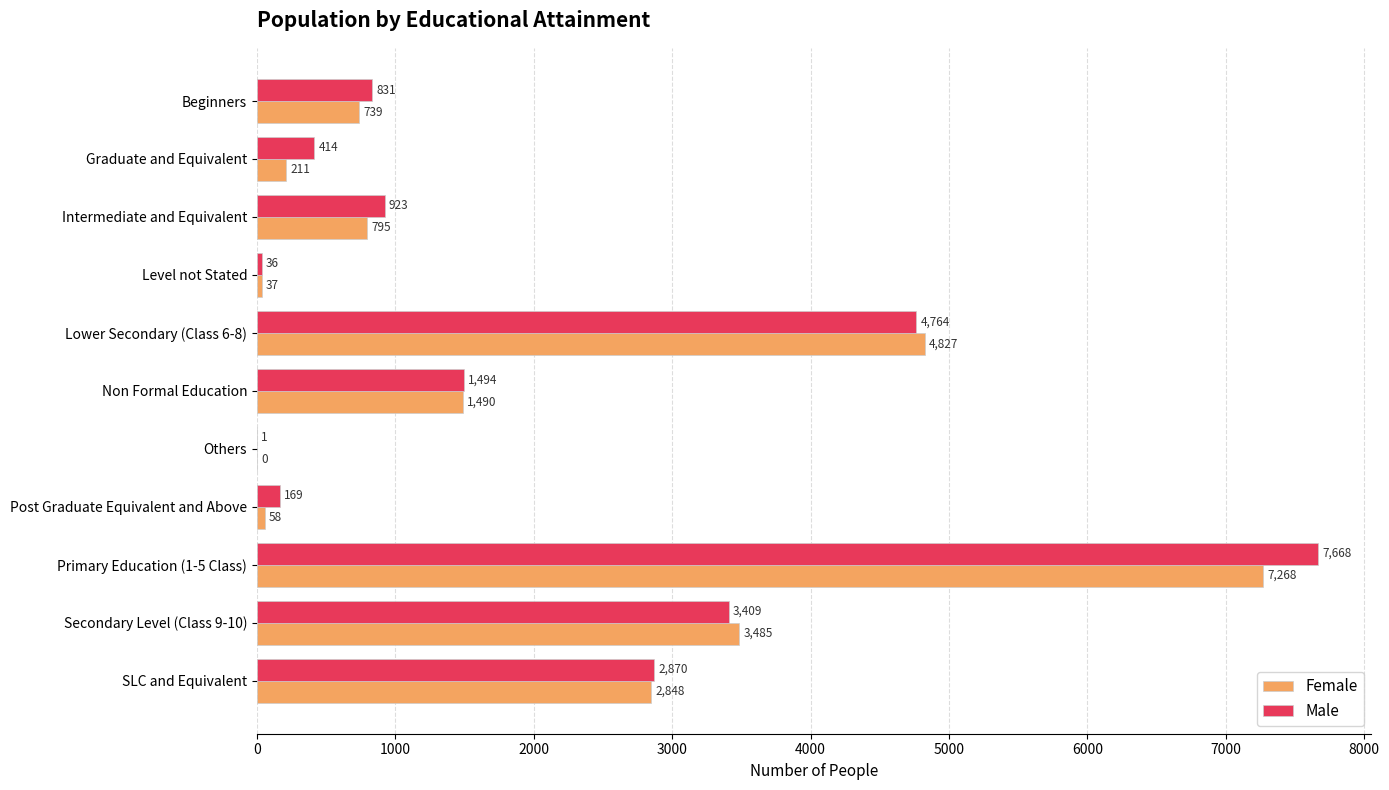

Read the Female value at Primary Education (1-5 Class).

7268